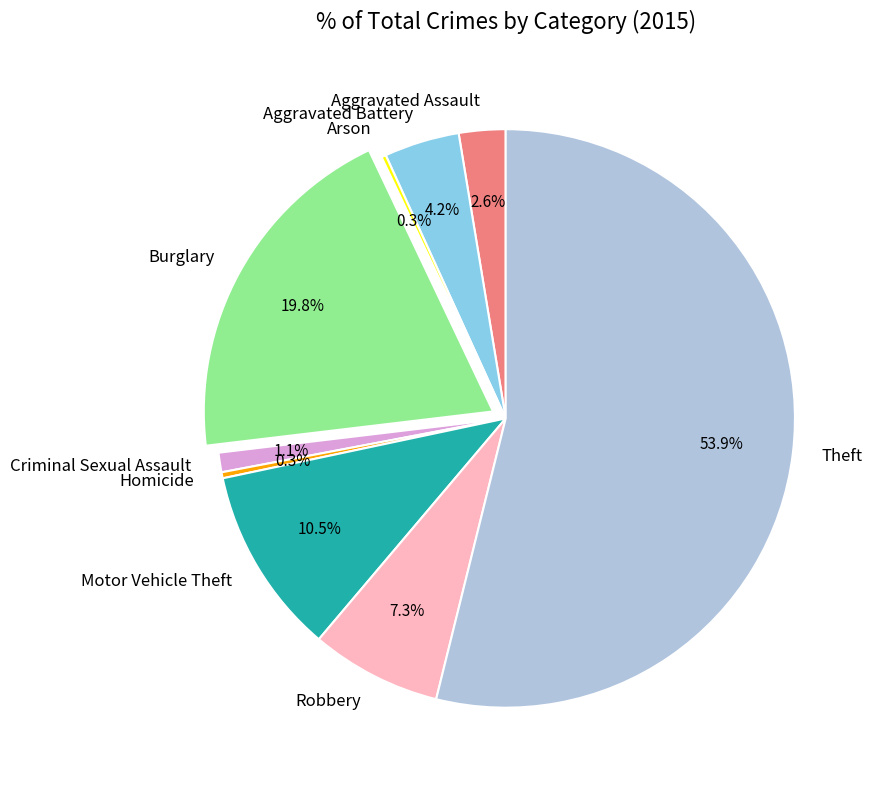

Which category accounts for the majority?

Theft